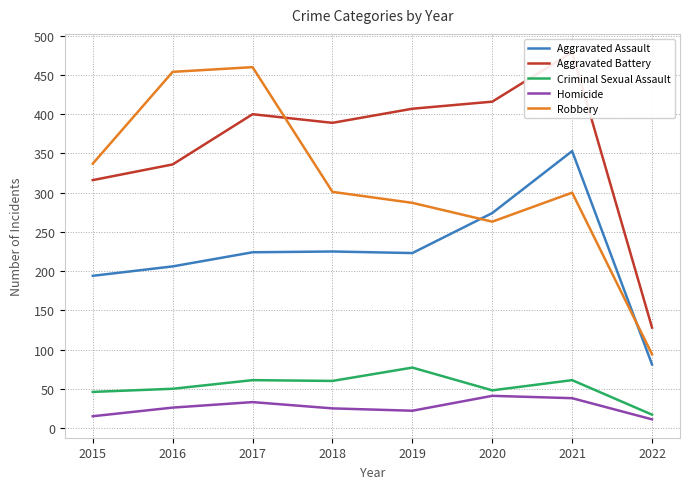

Reading left to right, transcribe all the data shown in this chart.

Aggravated Assault: 2015=194	2016=206	2017=224	2018=225	2019=223	2020=274	2021=353	2022=81
Aggravated Battery: 2015=316	2016=336	2017=400	2018=389	2019=407	2020=416	2021=479	2022=128
Criminal Sexual Assault: 2015=46	2016=50	2017=61	2018=60	2019=77	2020=48	2021=61	2022=17
Homicide: 2015=15	2016=26	2017=33	2018=25	2019=22	2020=41	2021=38	2022=11
Robbery: 2015=337	2016=454	2017=460	2018=301	2019=287	2020=263	2021=300	2022=94